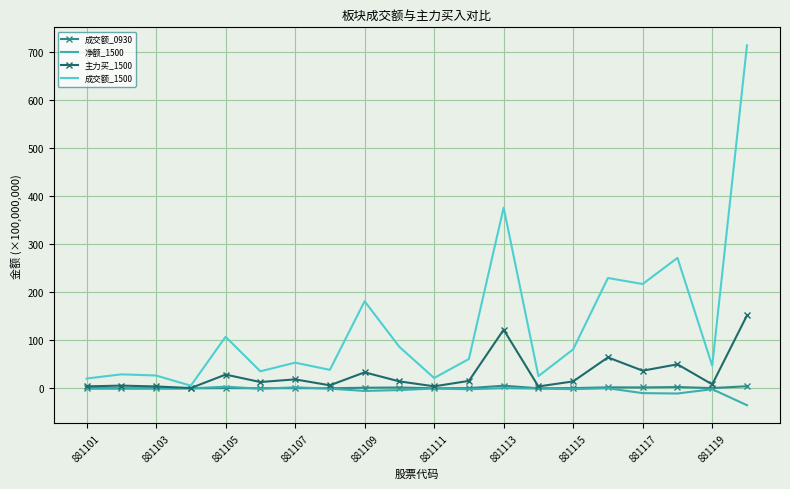

What is the difference between the maximum and second lowest values in the 主力买_1500 series?

147.9